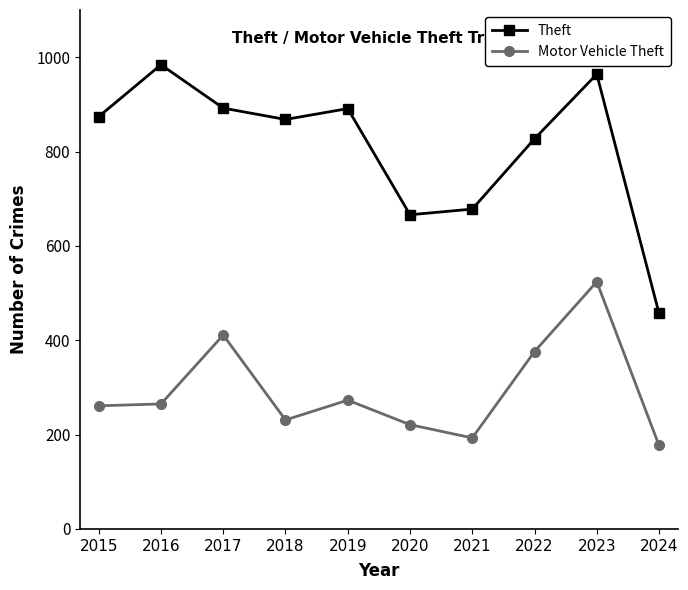

Which series has the largest total across all categories?

Theft